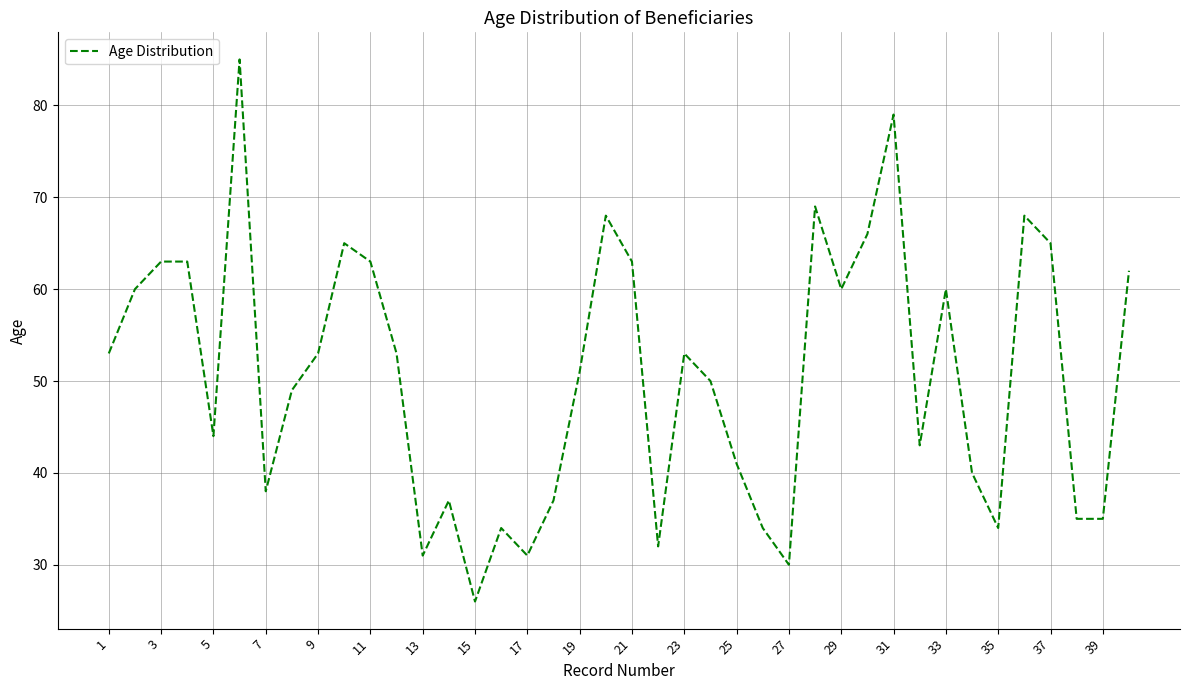

What is the difference between the maximum and minimum values?

59